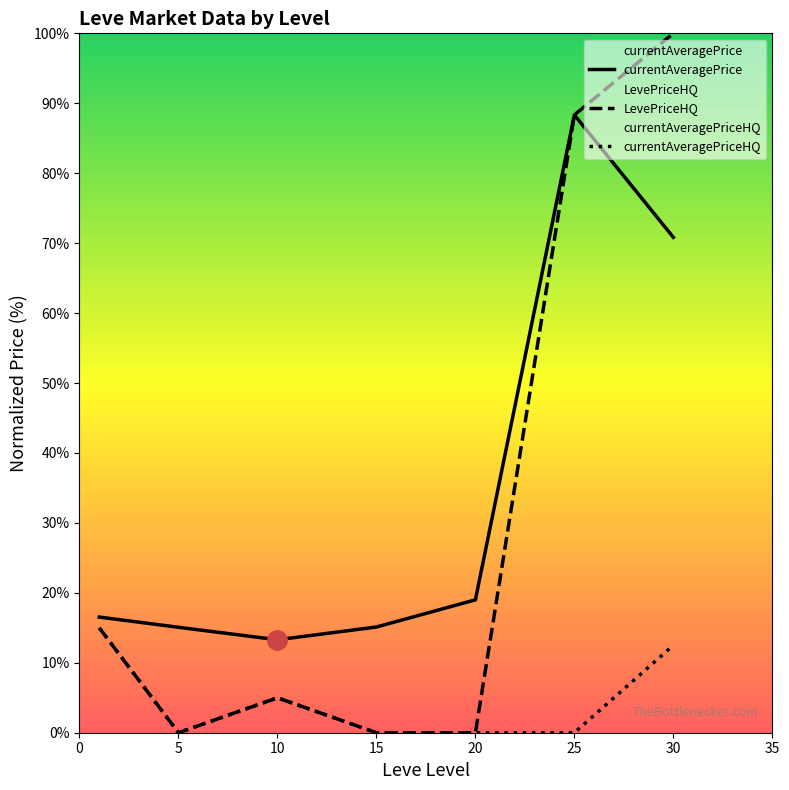

Which series has the largest total across all categories?

currentAveragePrice